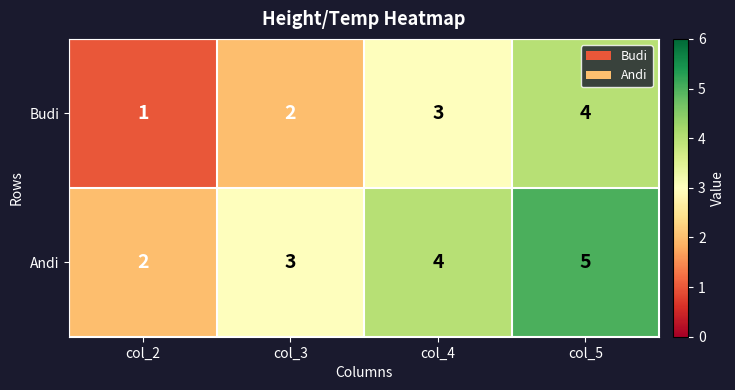

How many data points in Budi are less than 3?

2